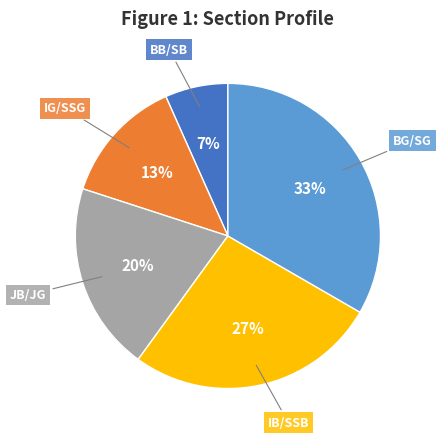

What is the smallest slice in the pie chart?

BB/SB